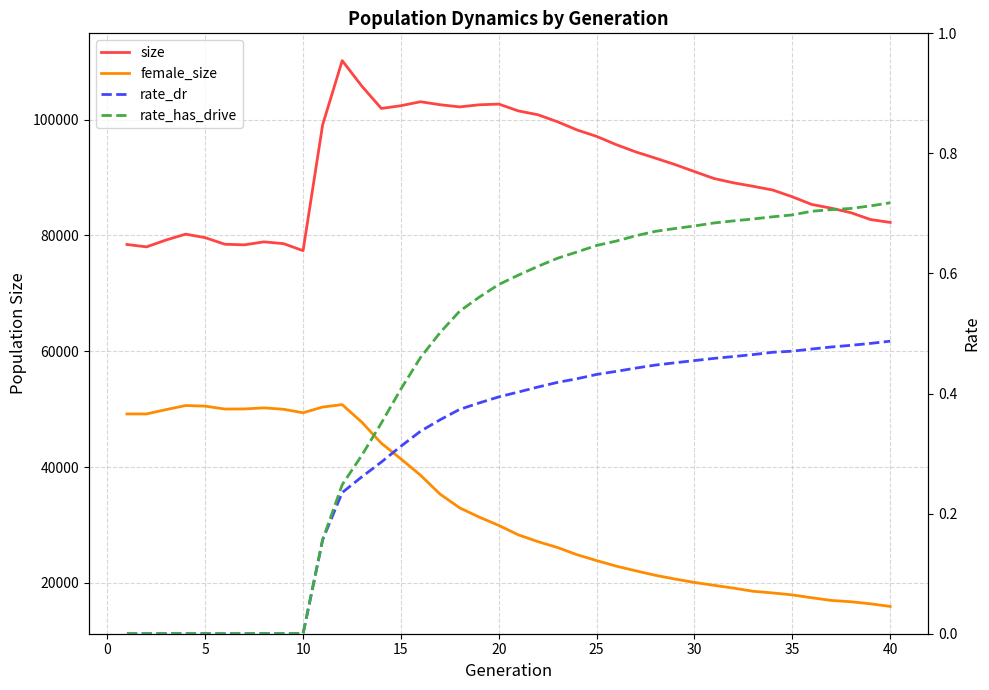

What is the difference between the maximum and minimum values in the rate_has_drive series?

0.7